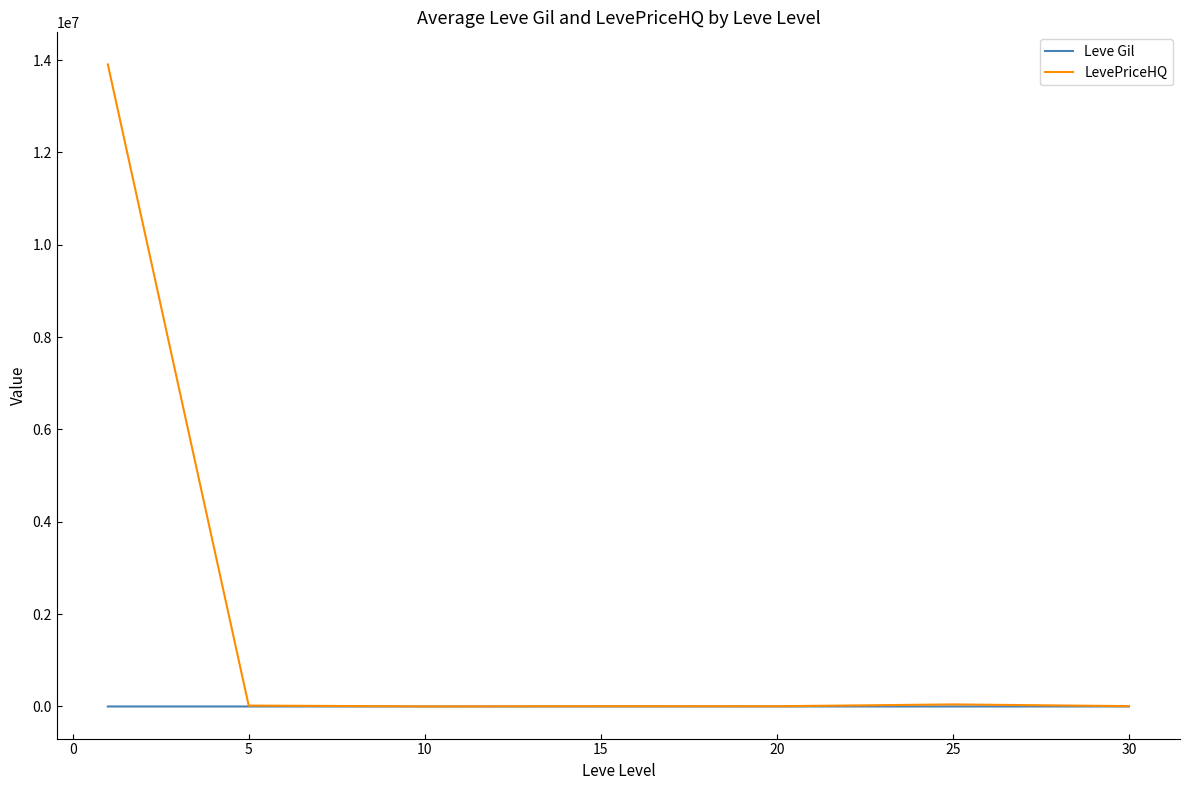

List the series in order of their overall mean, highest first.

LevePriceHQ, Leve Gil